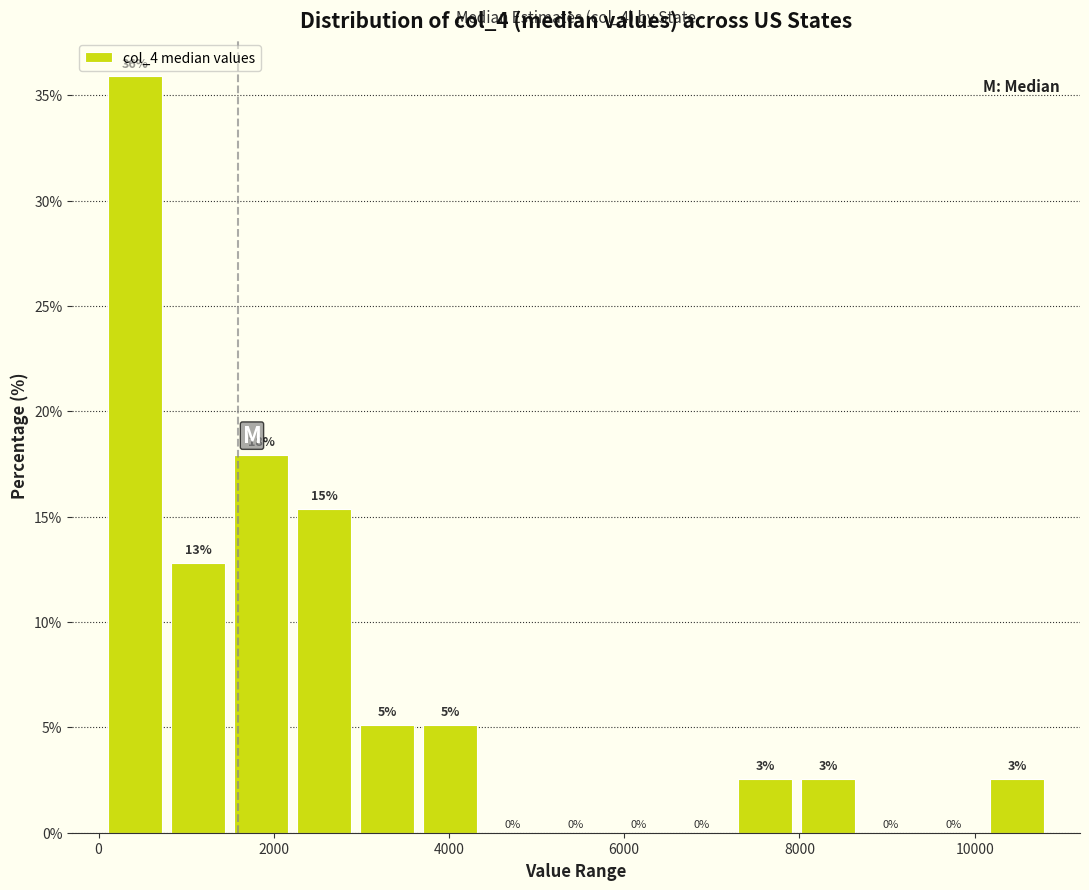

Read against the x-axis, roughly where is the centre of the tallest bar?

400